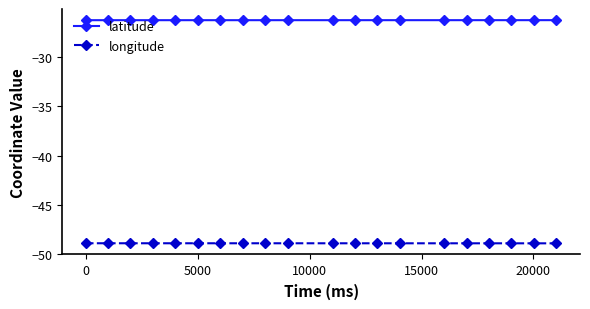

What are all the series names shown in the legend?

latitude, longitude